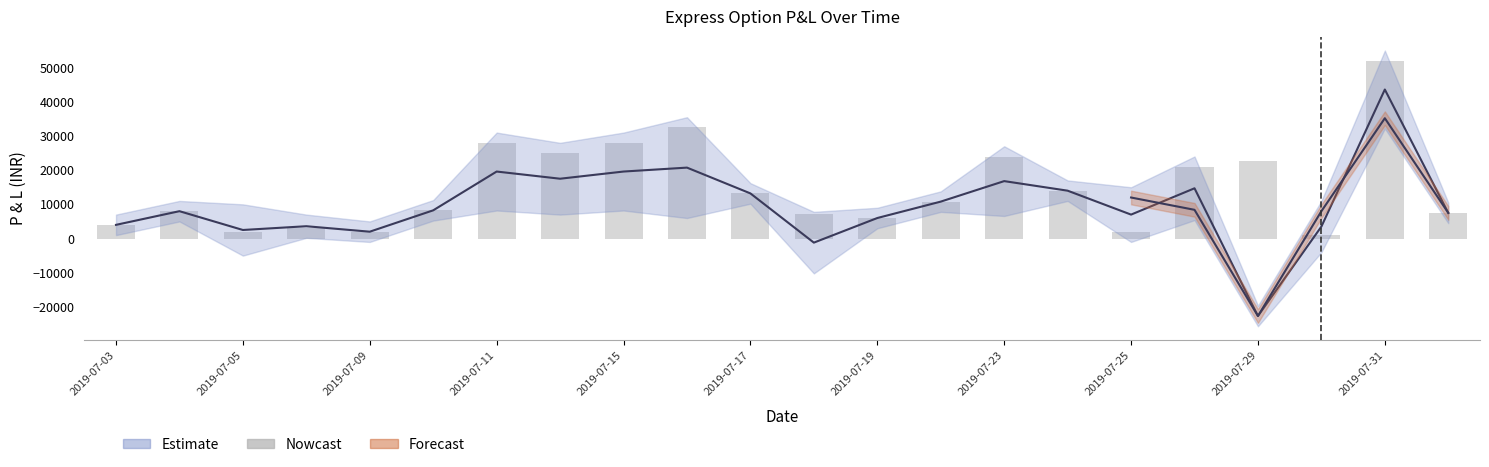

What is the highest value of the P&L series?

52000